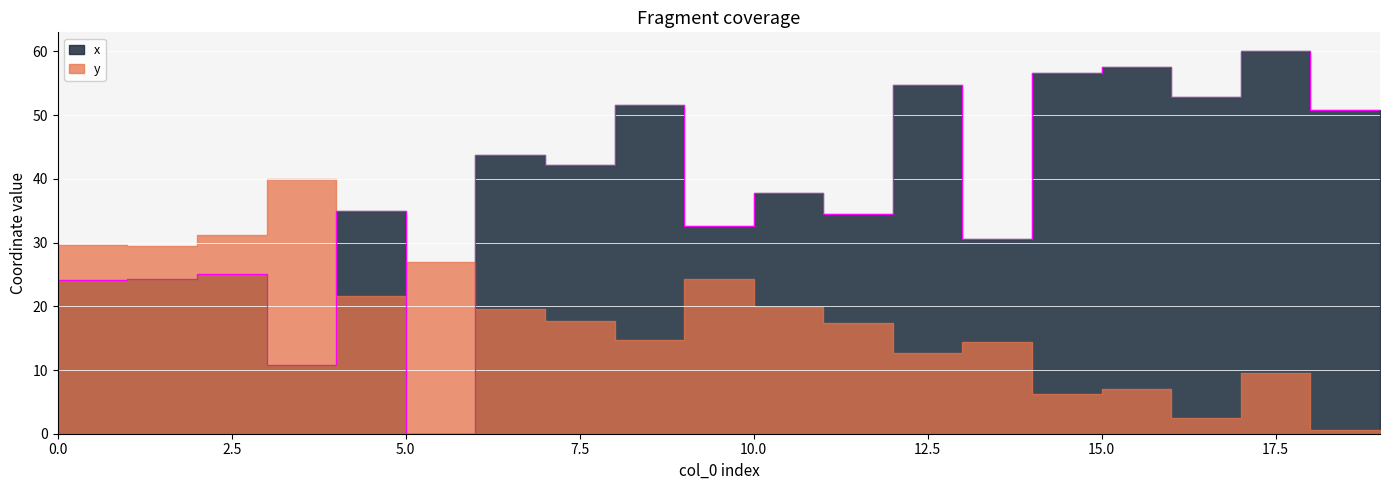

How many points are lower than both their immediate neighbors (excluding endpoints)?

7